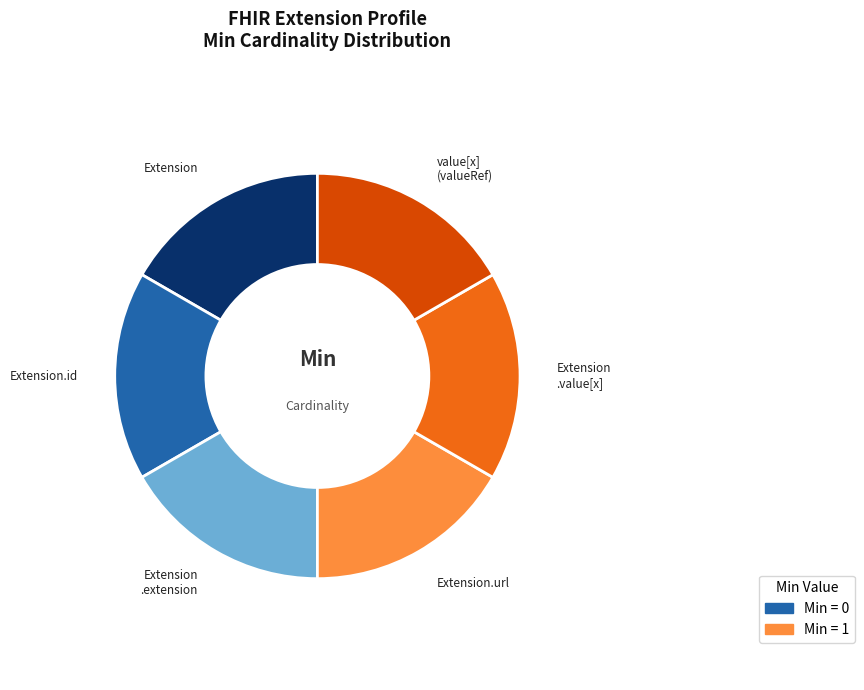

Does any single category account for the majority?

No